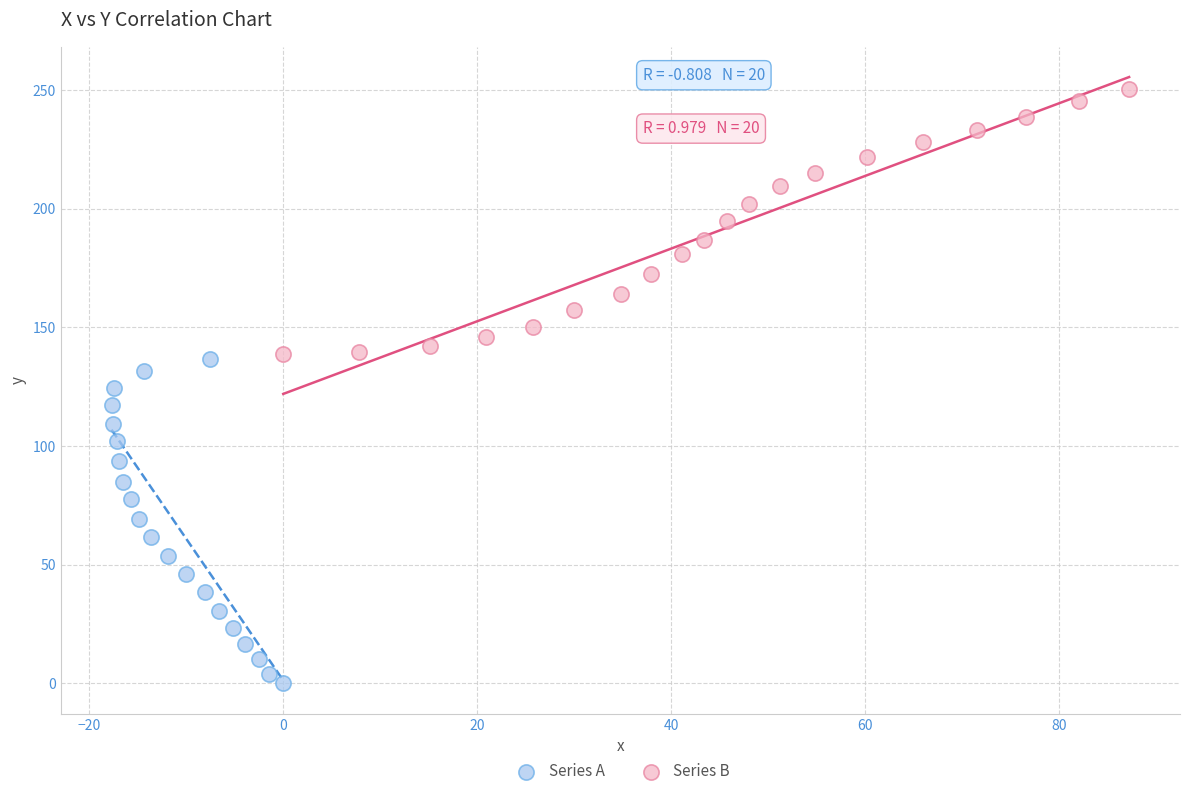

What are all the series names shown in the legend?

Series A, Series B